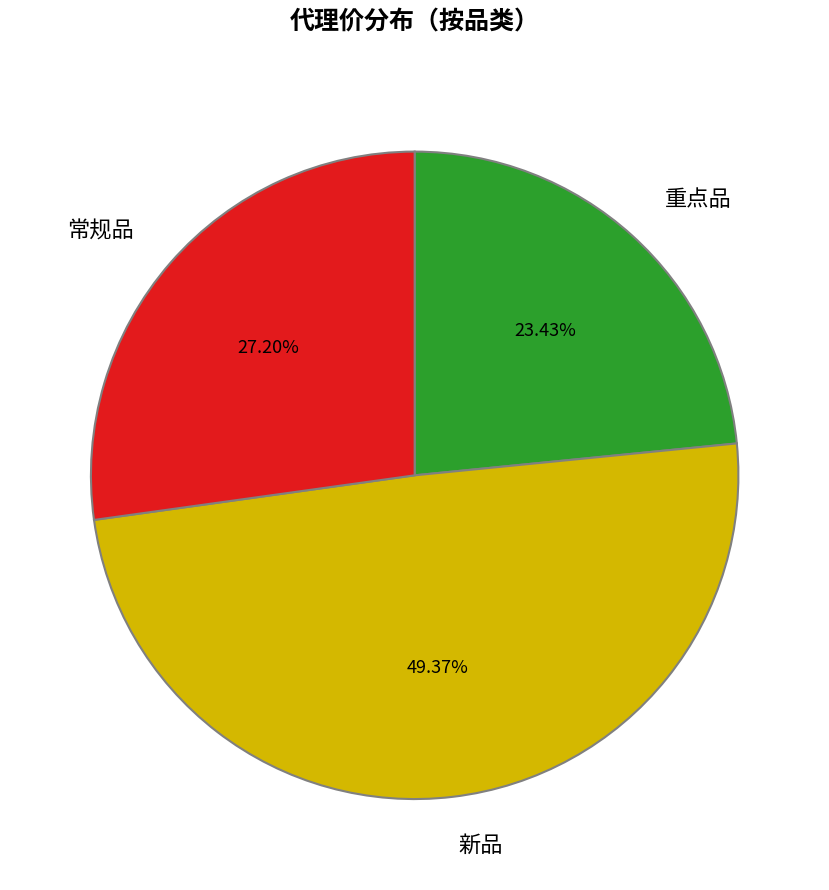

Between 重点品 and 新品, which is larger?

新品